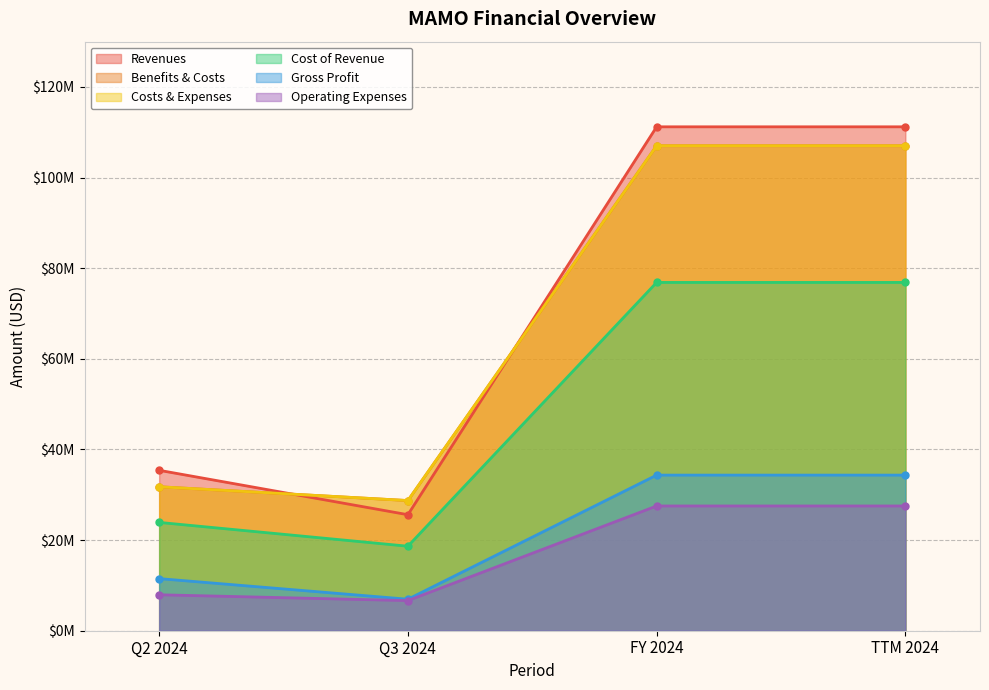

True or false: Operating Expenses and Gross Profit intersect in this chart.

False